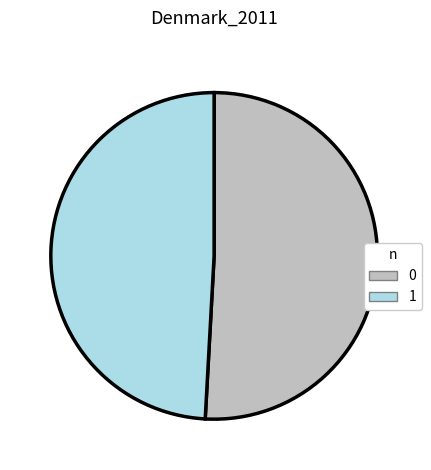

Rank the categories by value from lowest to highest.

1, 0